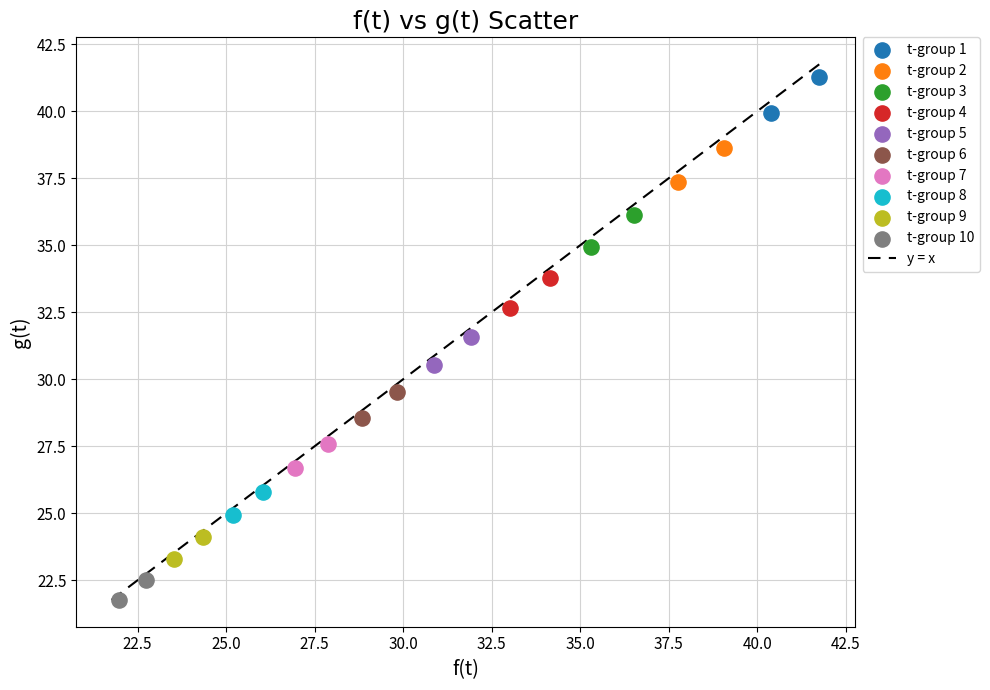

Which series reaches the maximum Y coordinate?

t-group 1